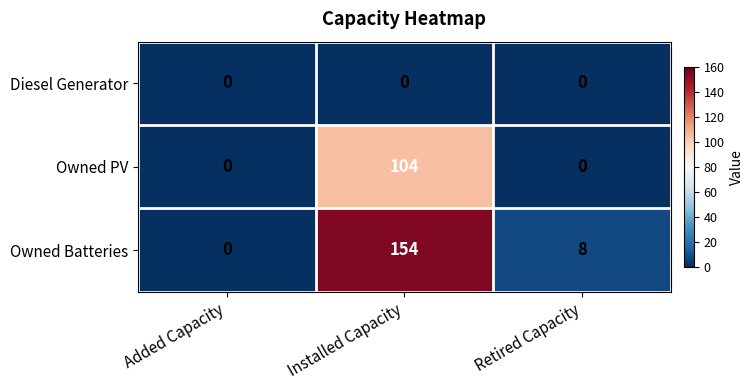

Which series has the largest total across all categories?

Owned Batteries